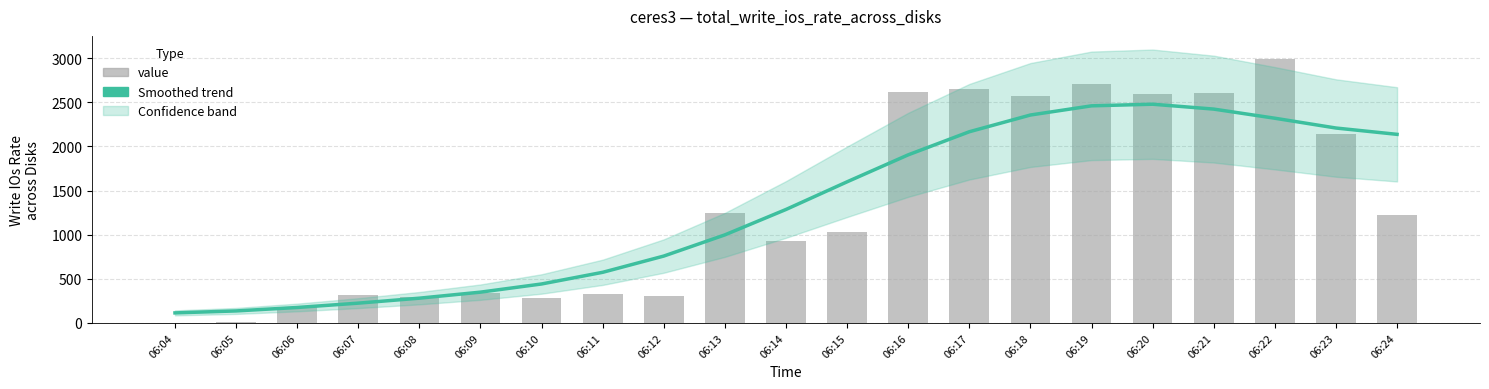

What is the maximum value for Smoothed trend?

2477.9